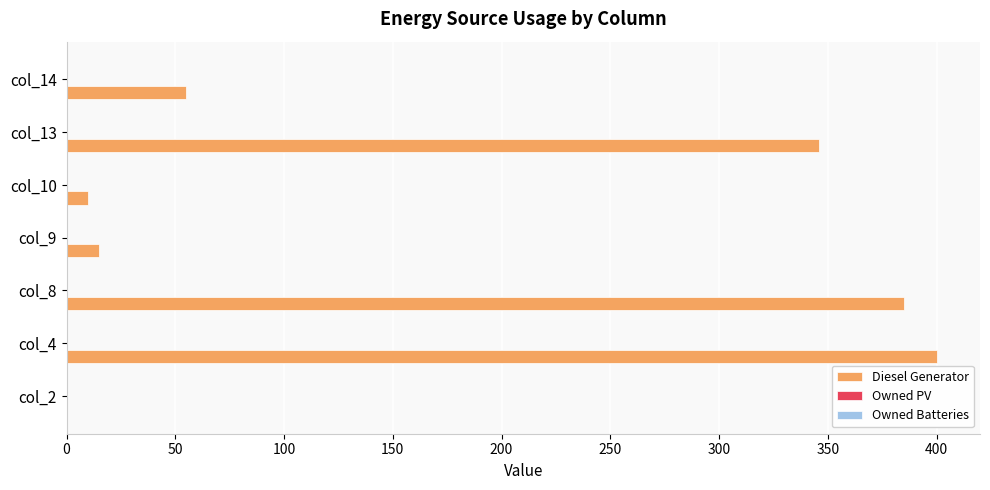

Approximately how many times larger is the value at col_9 compared to col_14?

0.3